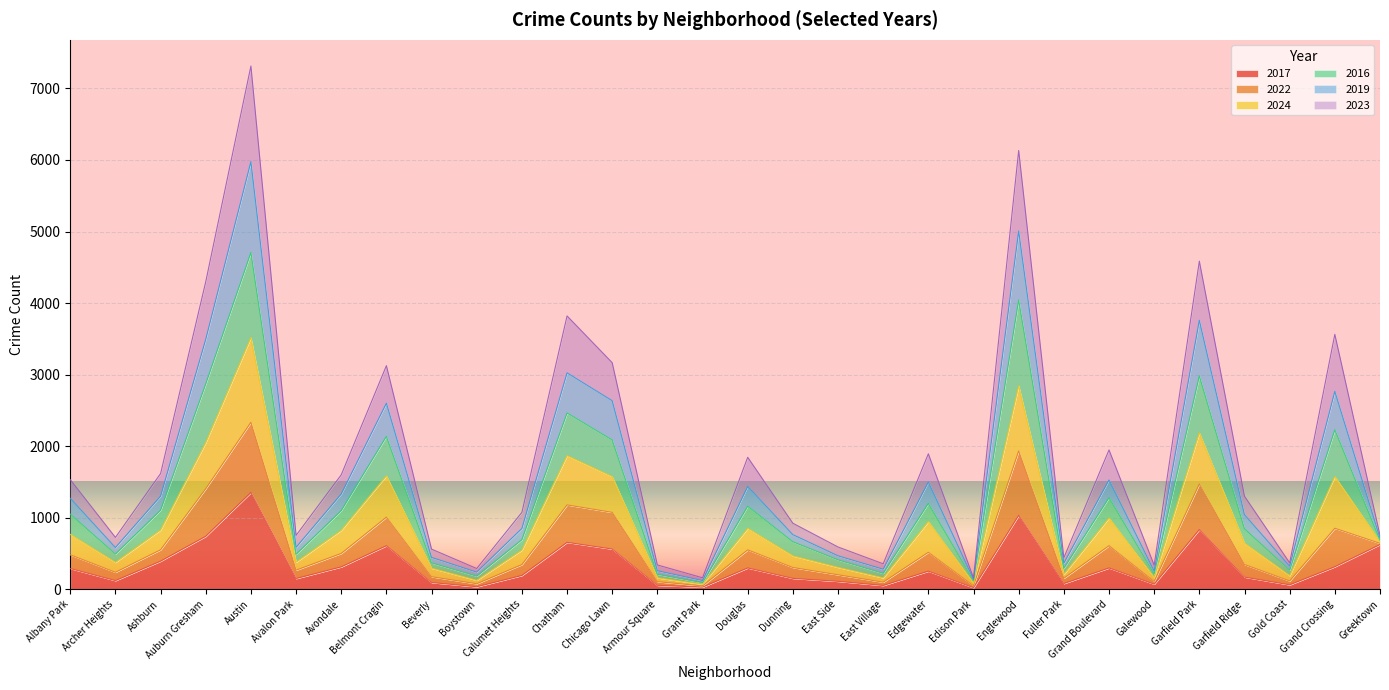

At which category is the sum across all series the highest?

Austin